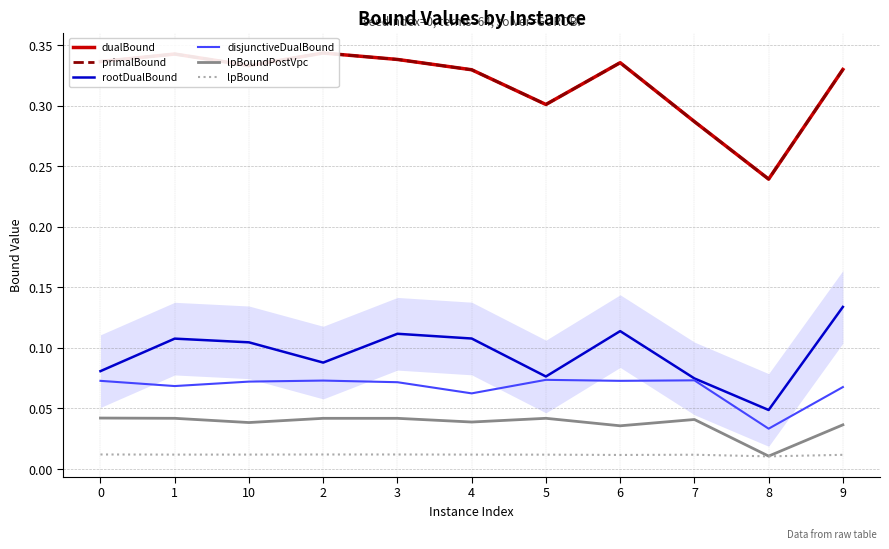

In lpBoundPostVpc, how many points are higher than both neighbors (excluding endpoints)?

3